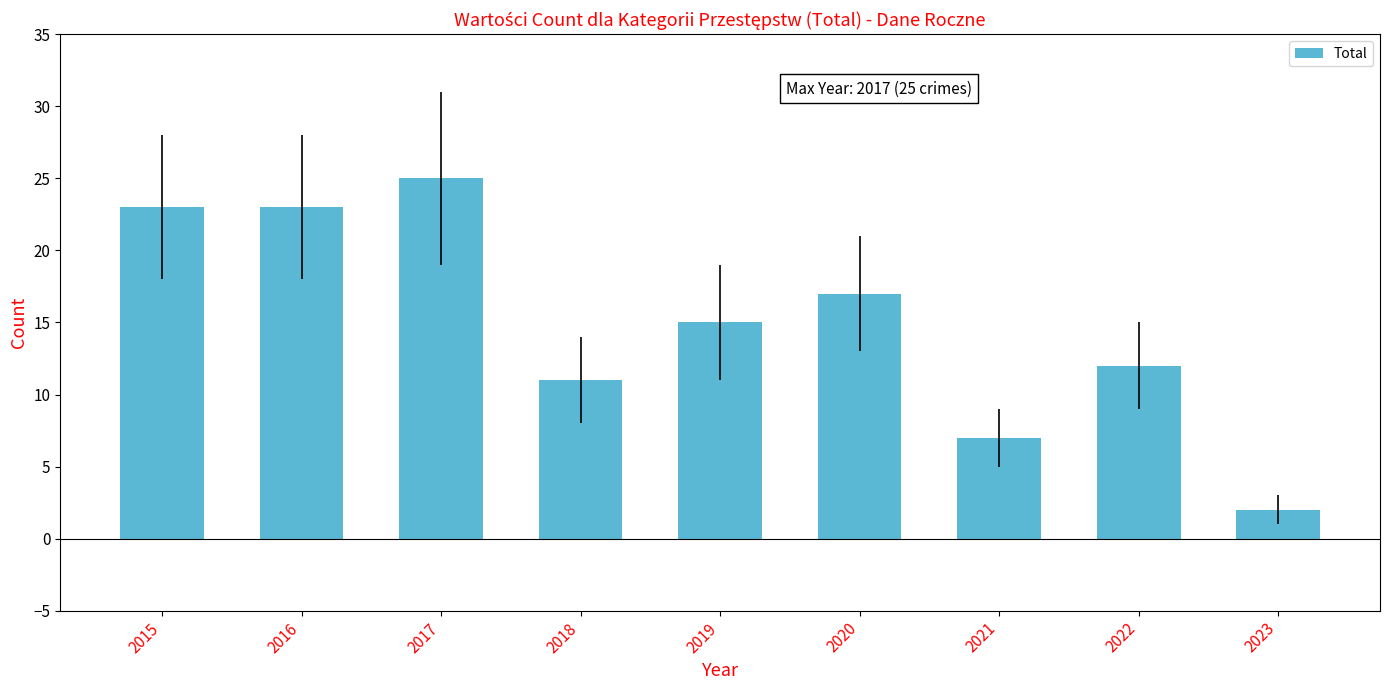

Which has a higher value, 2022 or 2016?

2016